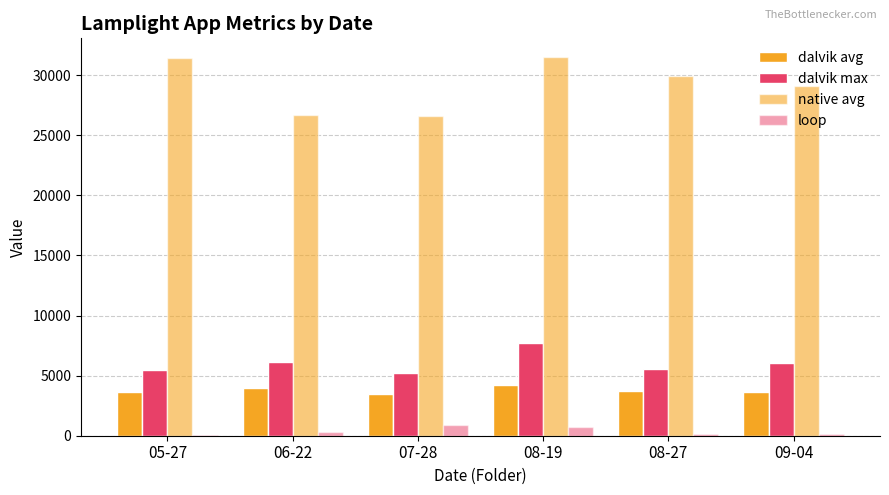

How many groups of bars are there?

6